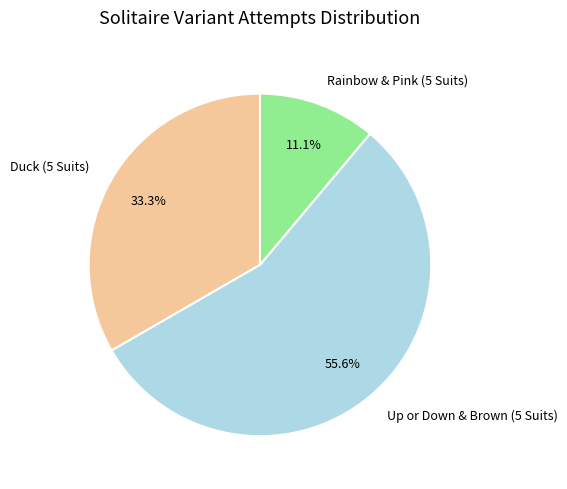

How many segments does this pie chart have?

3